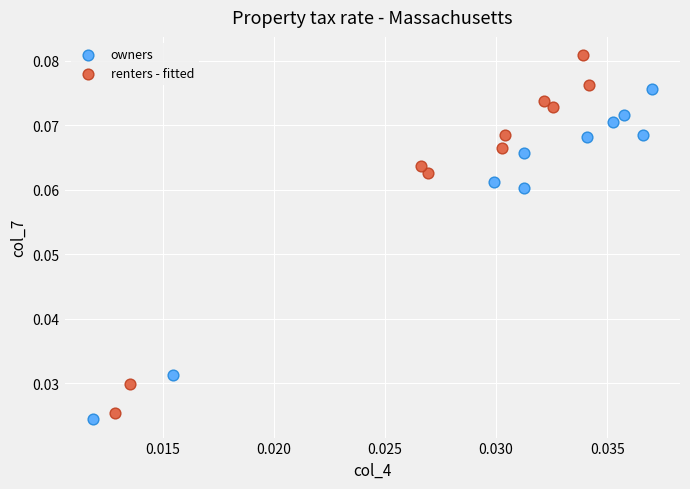

What are all the series names shown in the legend?

owners, renters - fitted